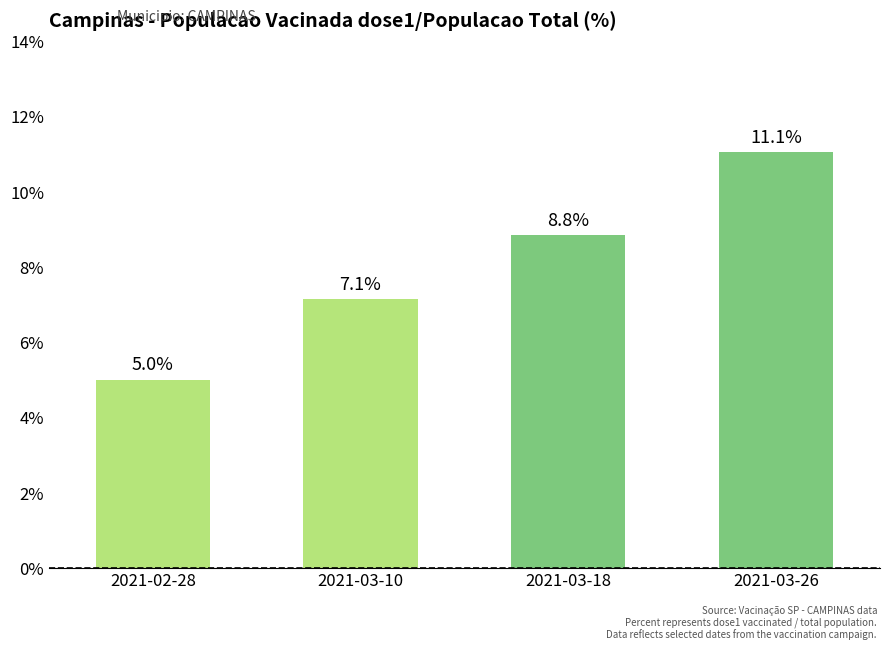

The value at 2021-02-28 is 5.0. True or false?

True